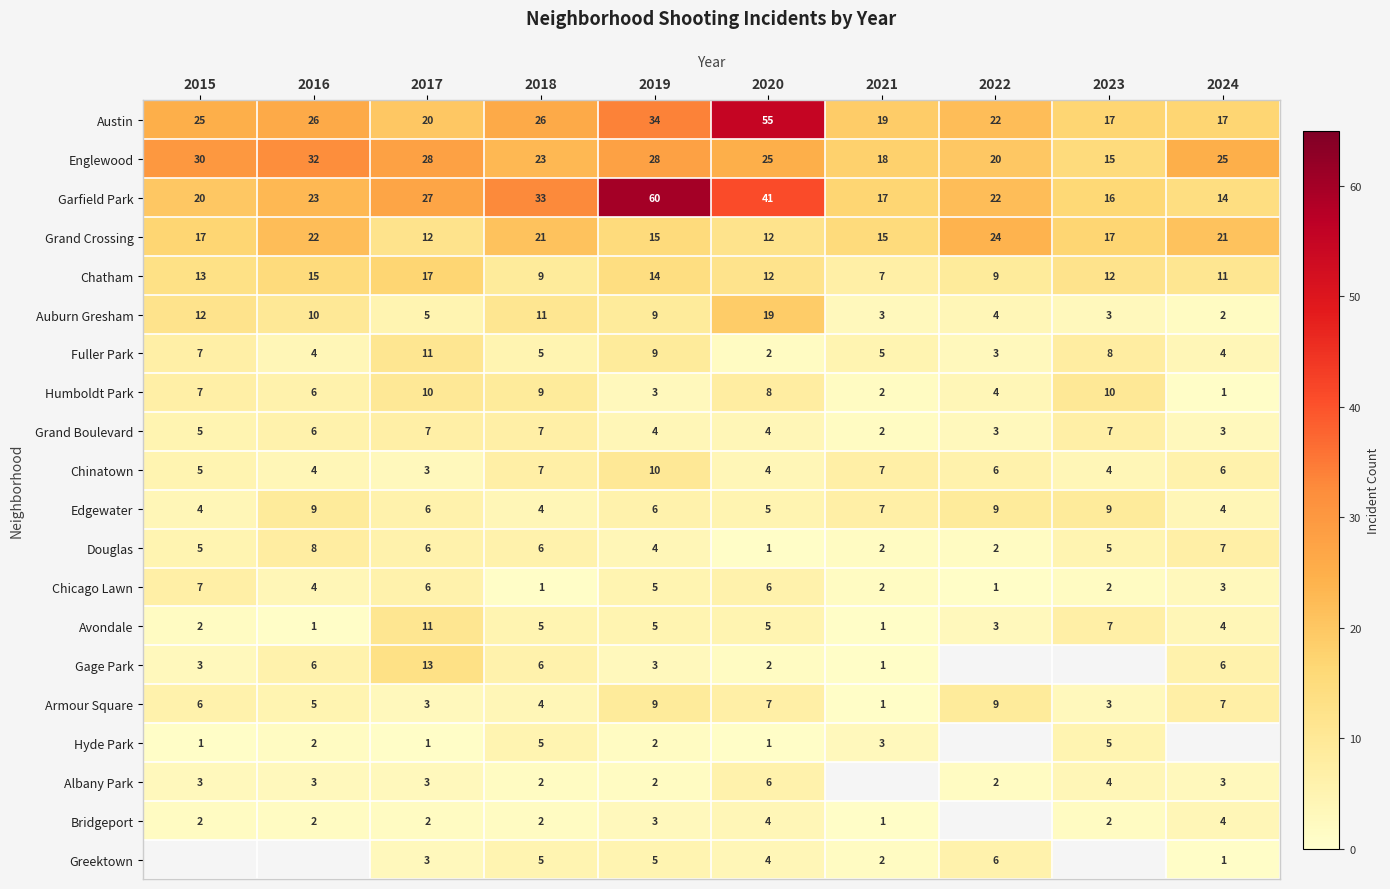

How many data points in Chinatown are less than 6?

5